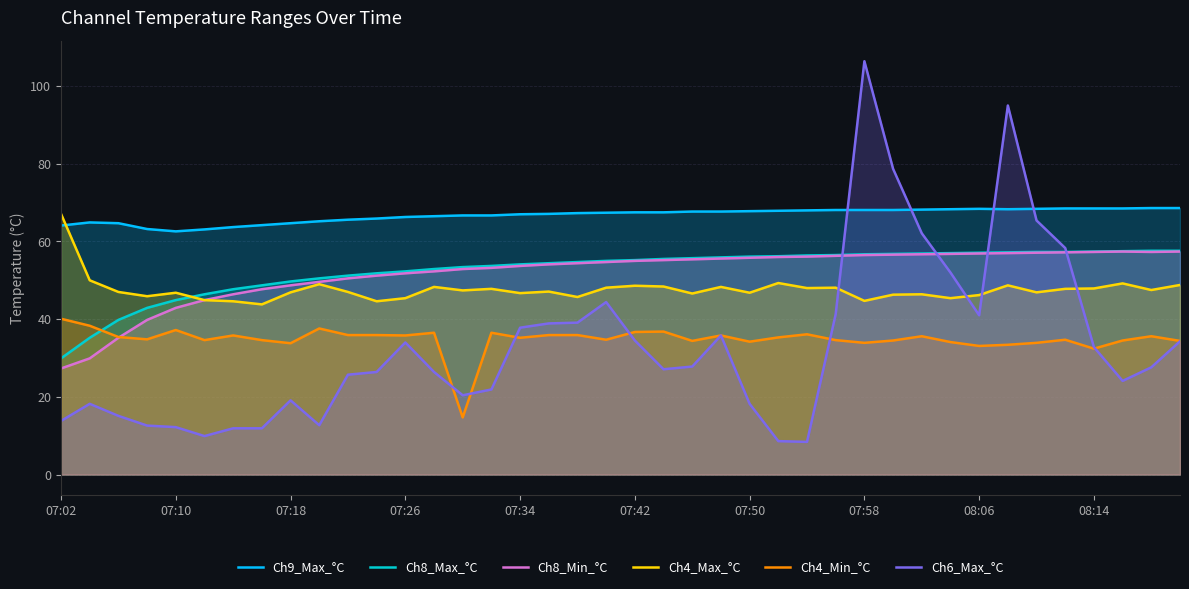

What value does the Ch9_Max_°C series have at 19?

67.4